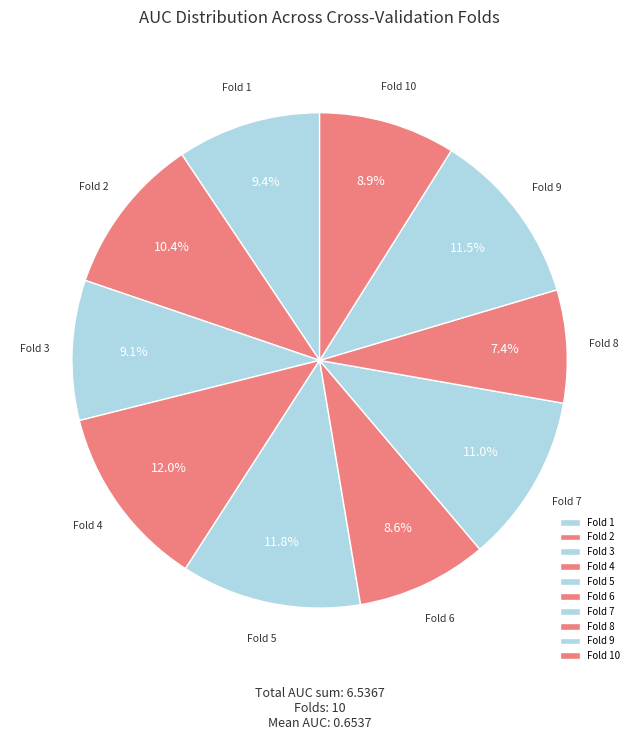

Does Fold 5 account for over 50% of the chart?

No